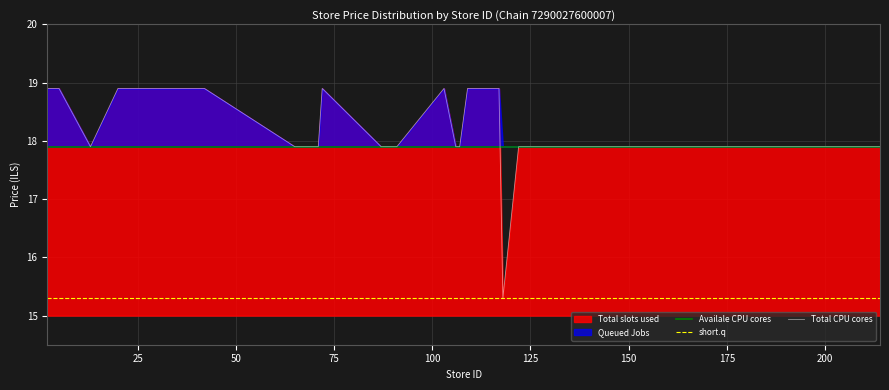

True or false: Availale CPU cores and short.q intersect in this chart.

False